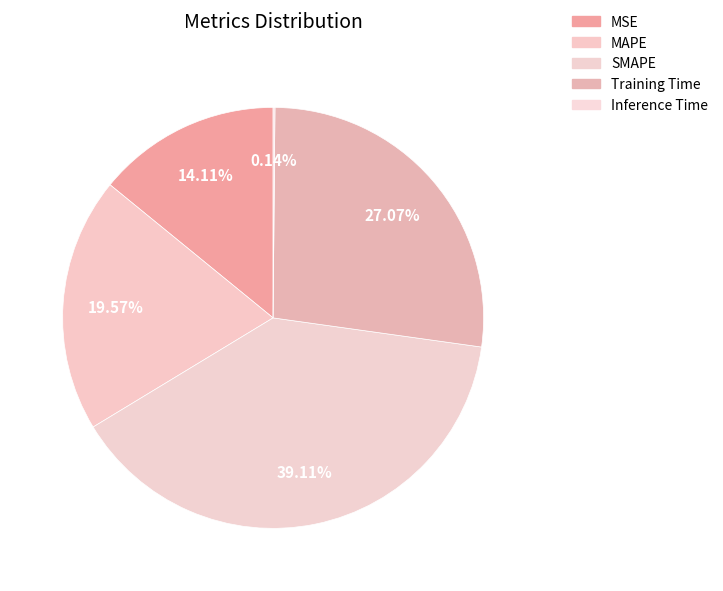

How many segments does this pie chart have?

5